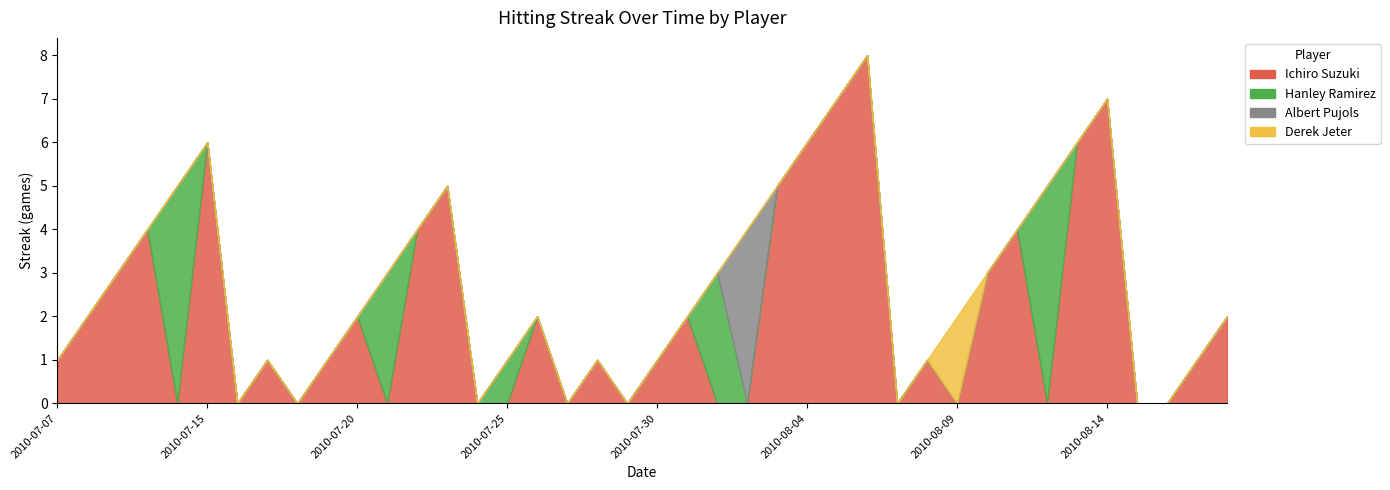

At which label does Ichiro Suzuki reach its peak?

2010-08-06